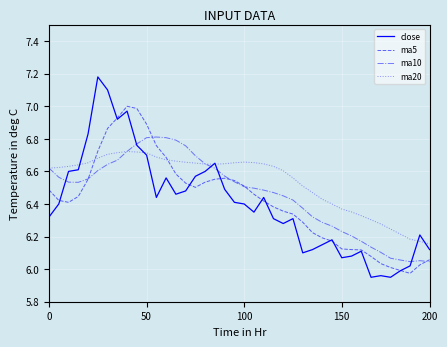

Which series has the largest total across all categories?

ma20